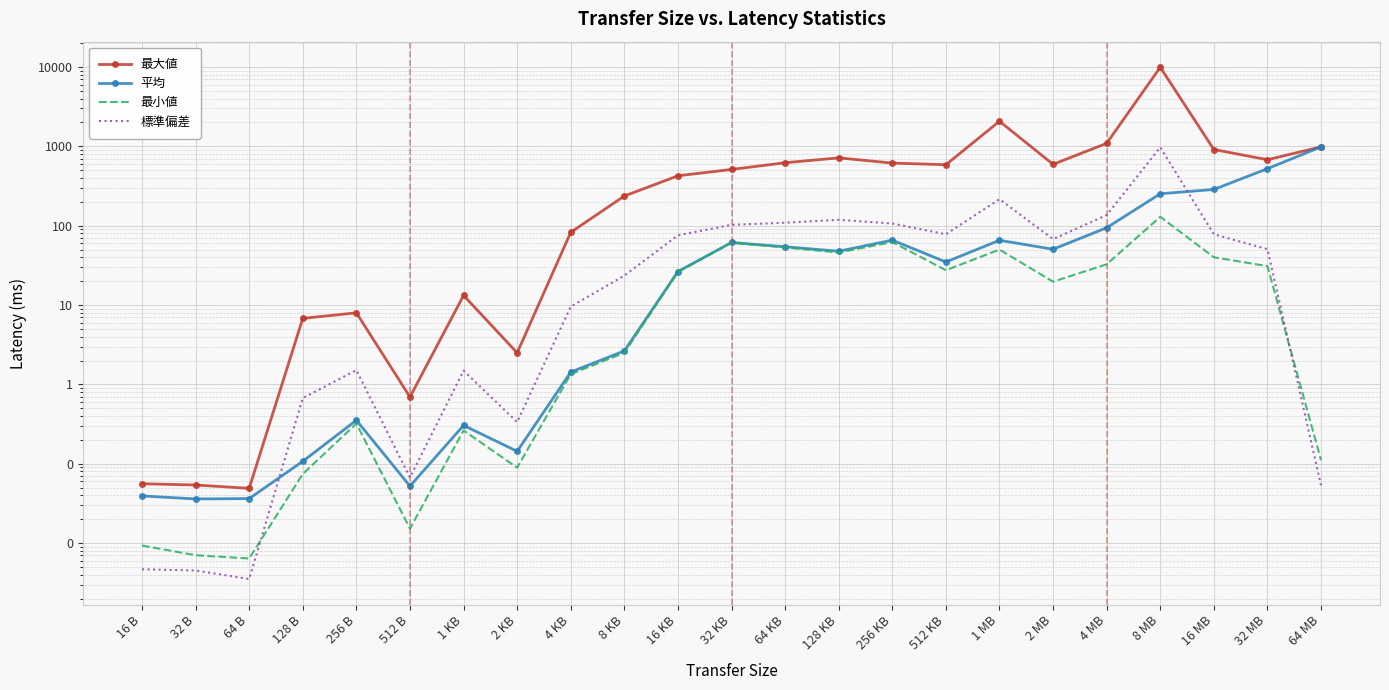

True or false: 標準偏差 has more than 1 points higher than both neighbors.

True